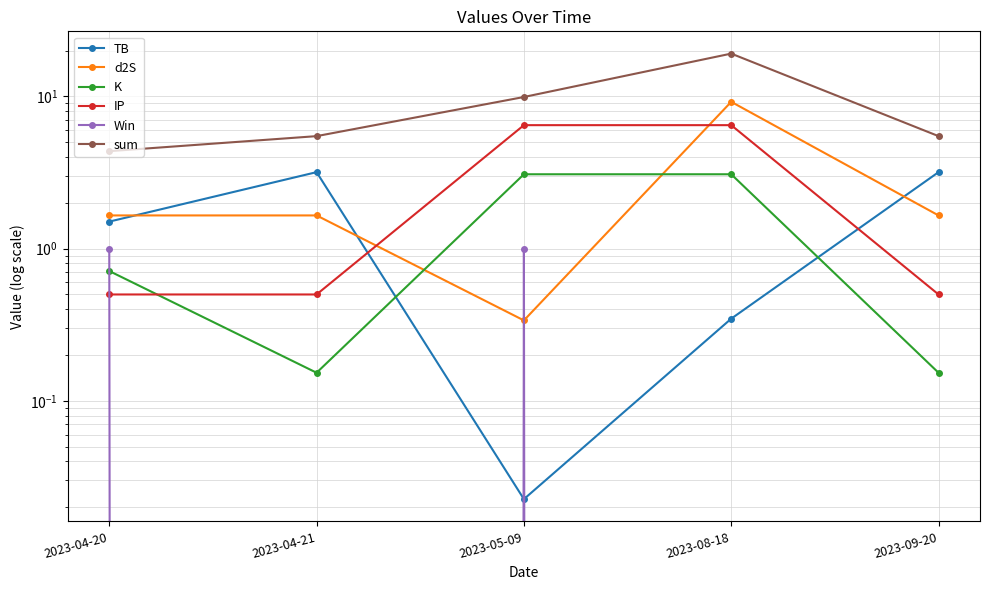

What is the label of the 5th point from the right?

2023-04-20